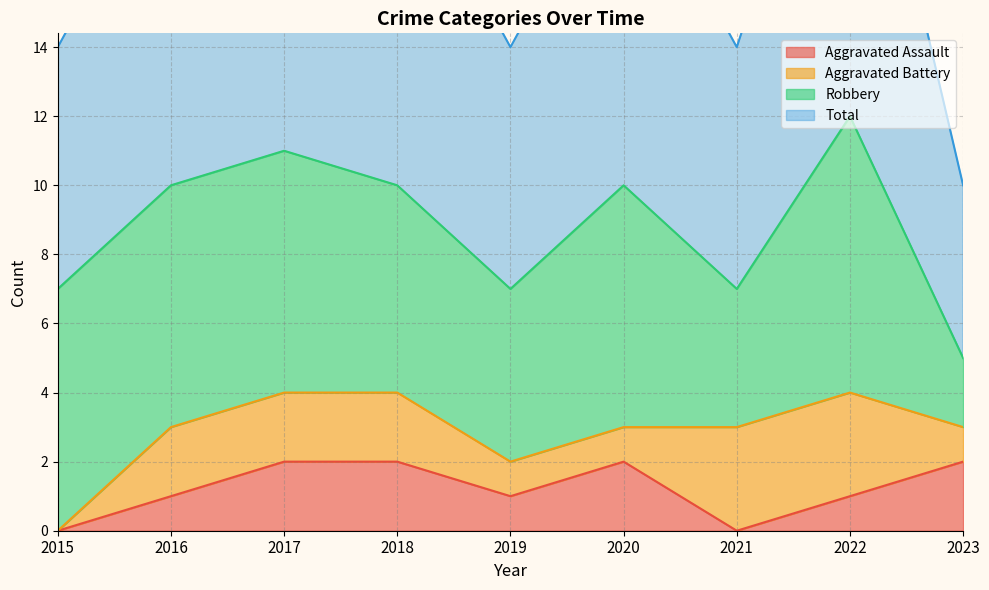

Between 2018 and 2022, which is larger?

2018